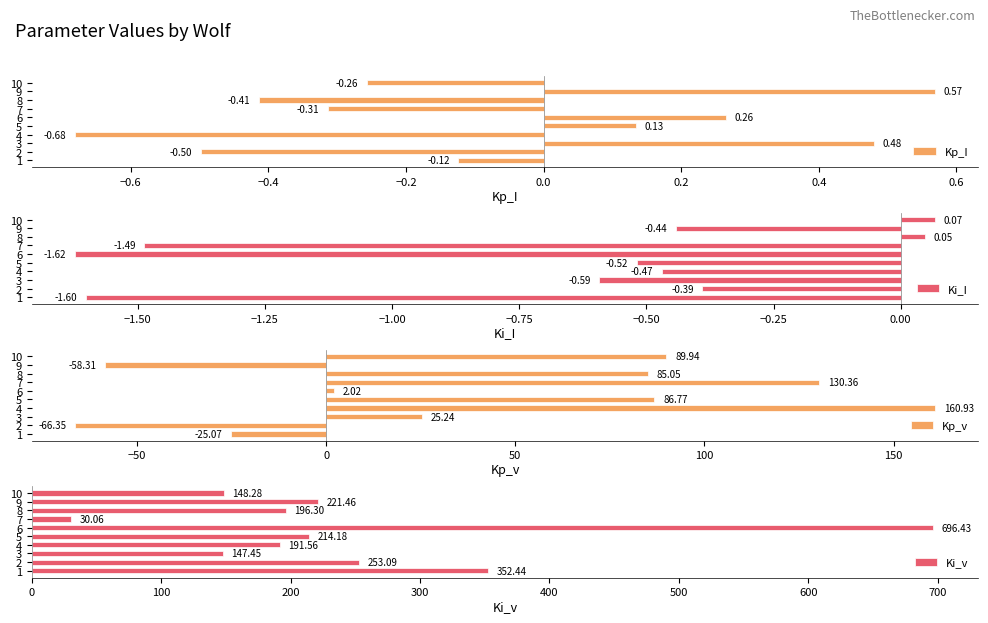

At how many categories does at least one series exceed 621?

1